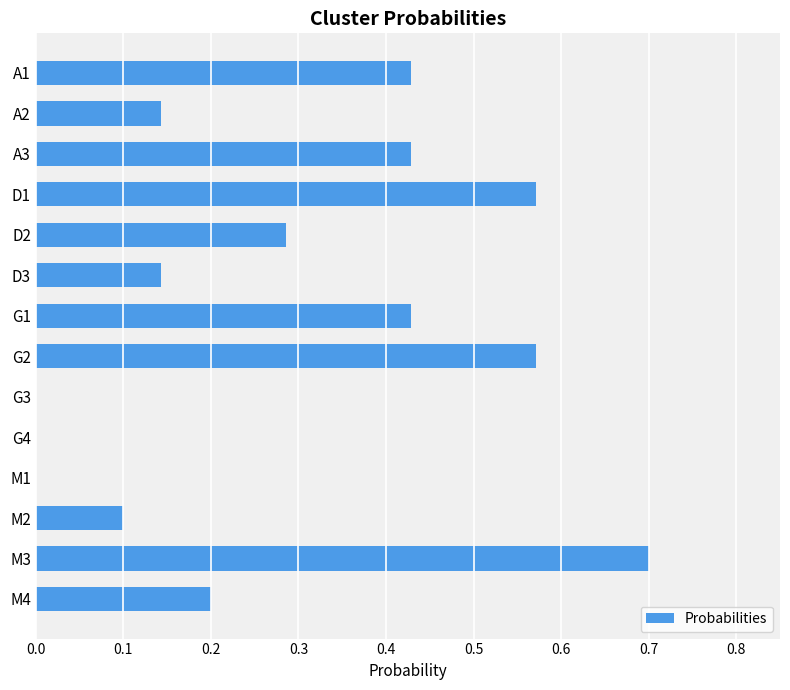

What is the greatest value displayed?

0.7